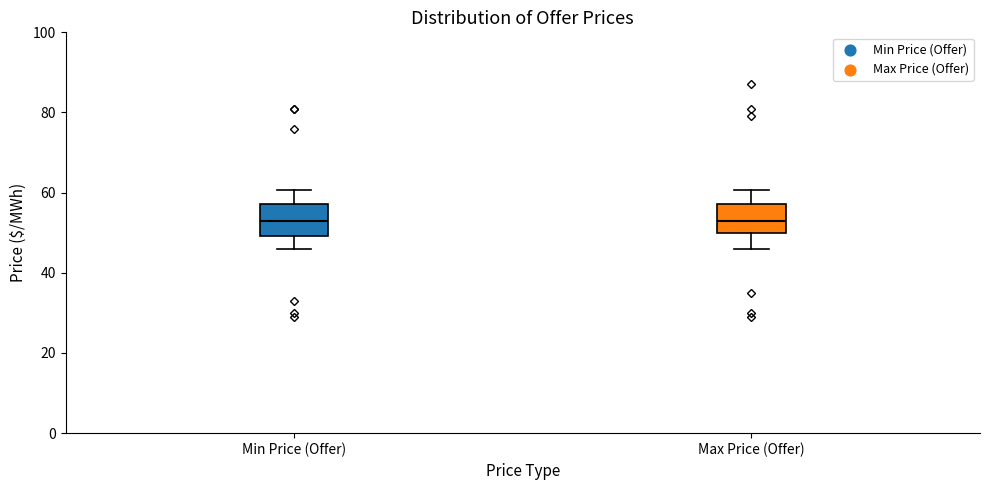

Where is the upper edge of the box for Min Price (Offer) on the y-axis? The values are not printed on the chart, so give them approximately, as read against the axis.

58